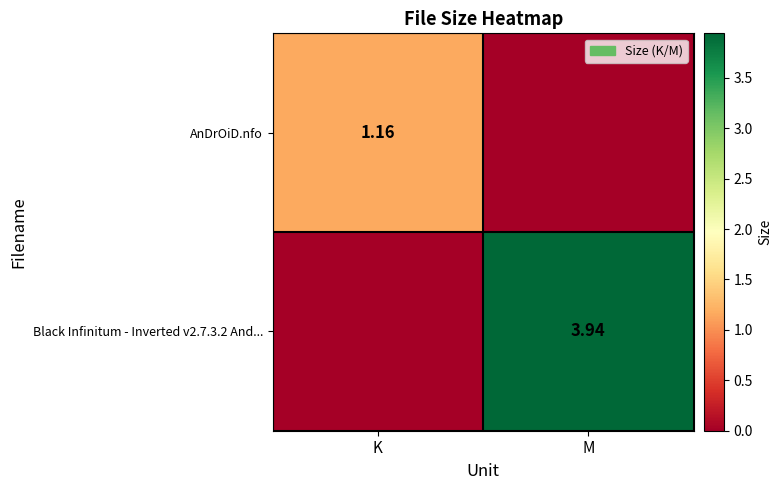

At which category does the chart reach its minimum across all series?

M